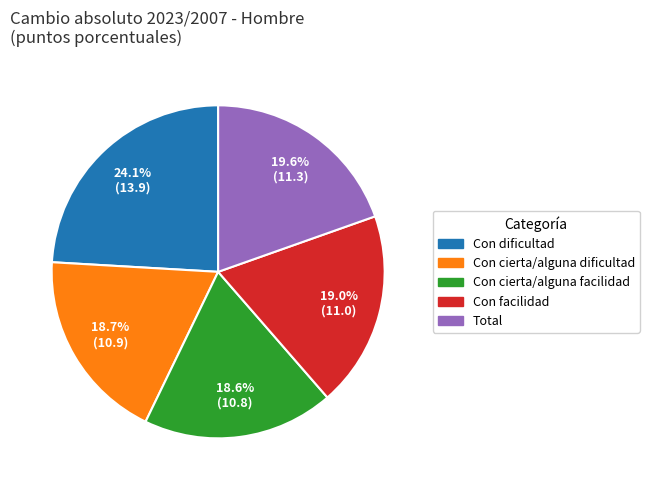

Which slice is the largest?

Con dificultad